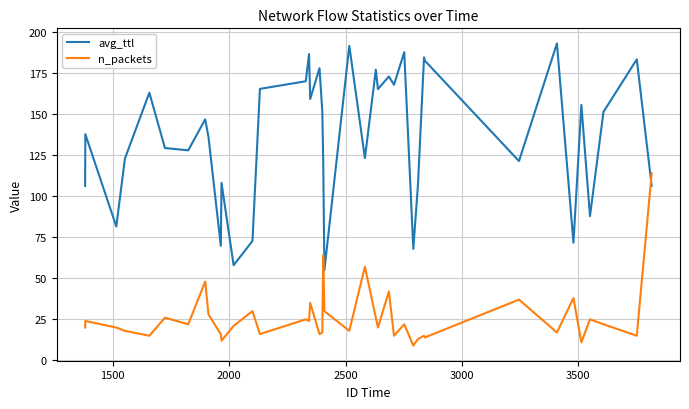

What is the minimum value for n_packets?

9.0